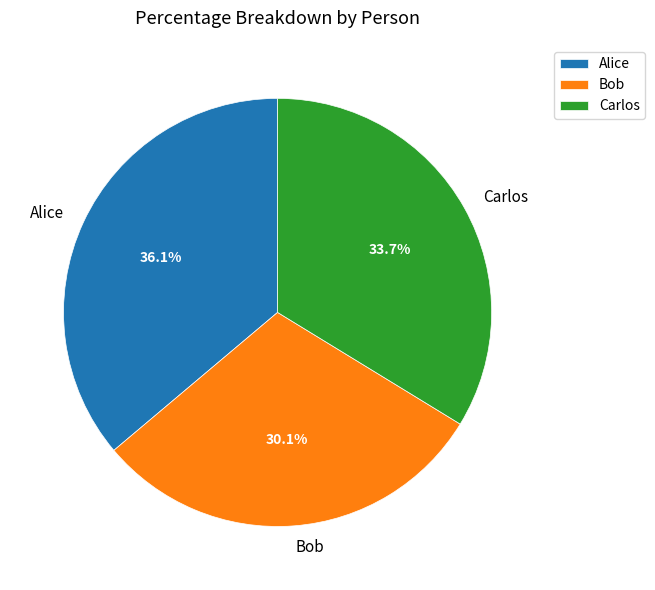

What is the total percentage of Bob and Alice?

66.3%